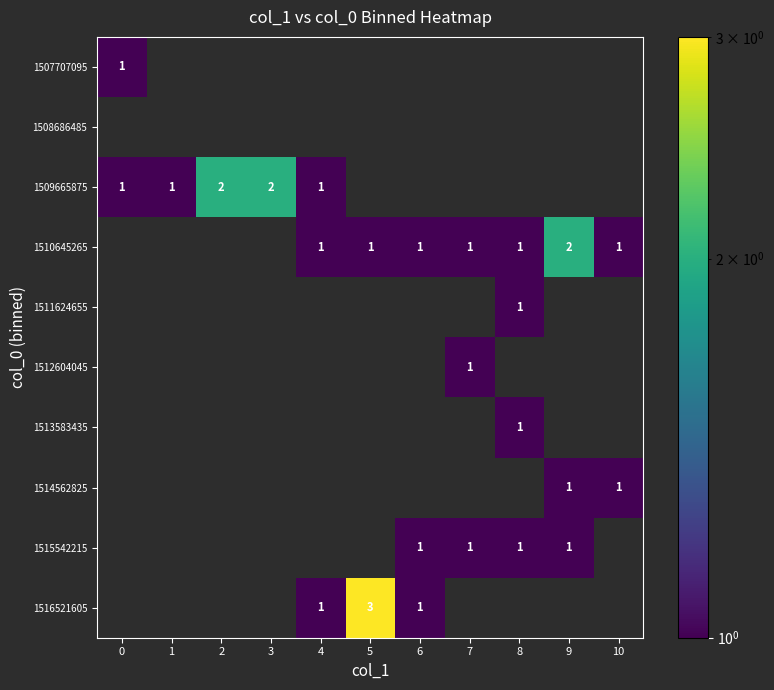

The value of 1507707095 at 0 is 0. True or false?

False